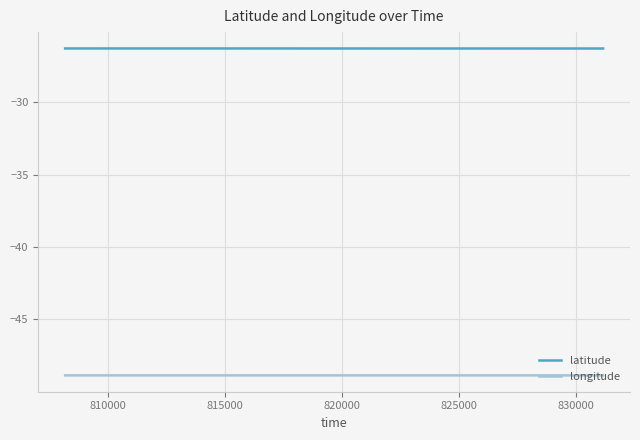

At how many categories does at least one series exceed -38?

24